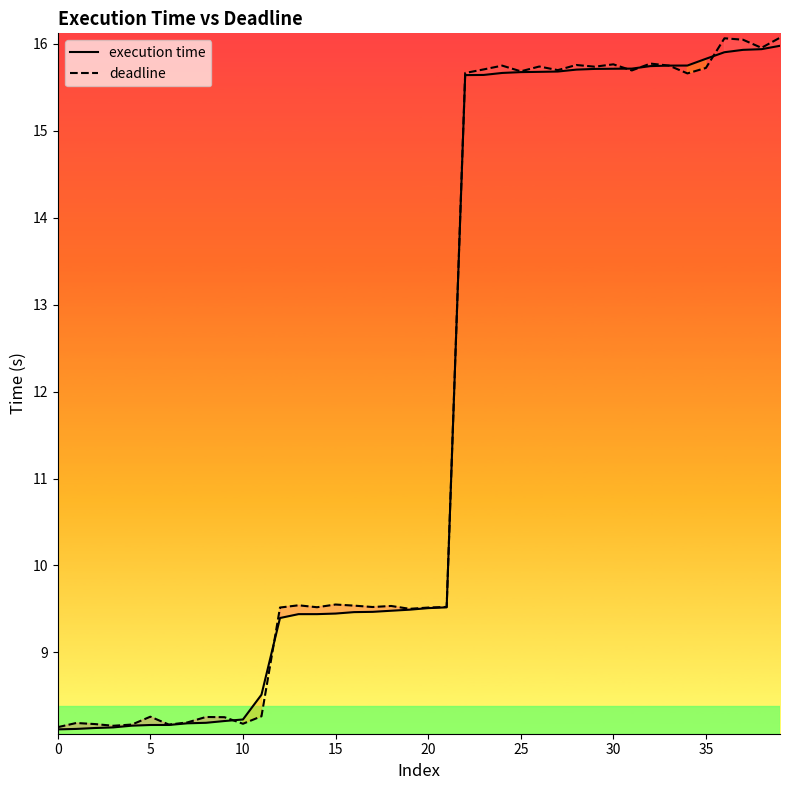

True or false: execution time has more than 0 points higher than both neighbors.

False